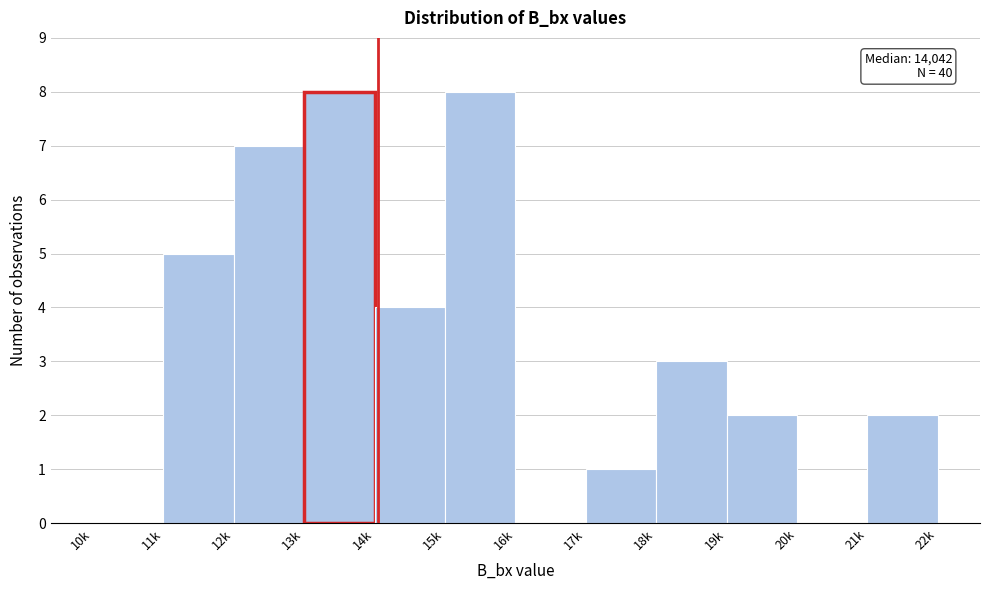

Reading left to right, list all the values displayed in this chart.

10k=0	11k=5	12k=7	13k=8	14k=4	15k=8	16k=0	17k=1	18k=3	19k=2	20k=0	21k=2